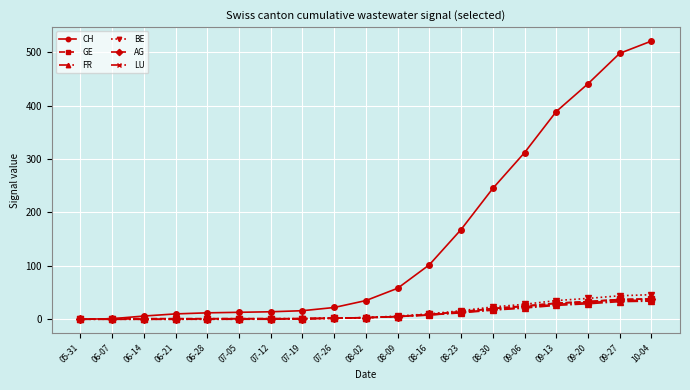

Which series has the largest total across all categories?

CH